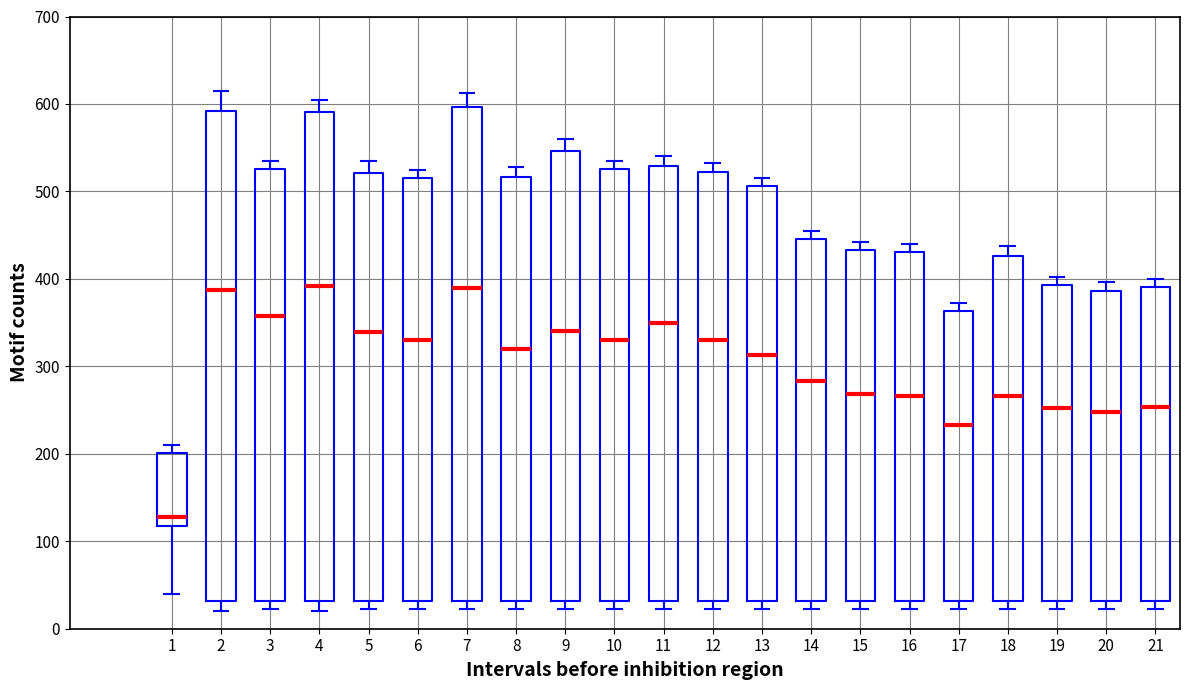

Where does the median line of the box at x = 15 sit on the y-axis? The values are not printed on the chart, so give them approximately, as read against the axis.

270